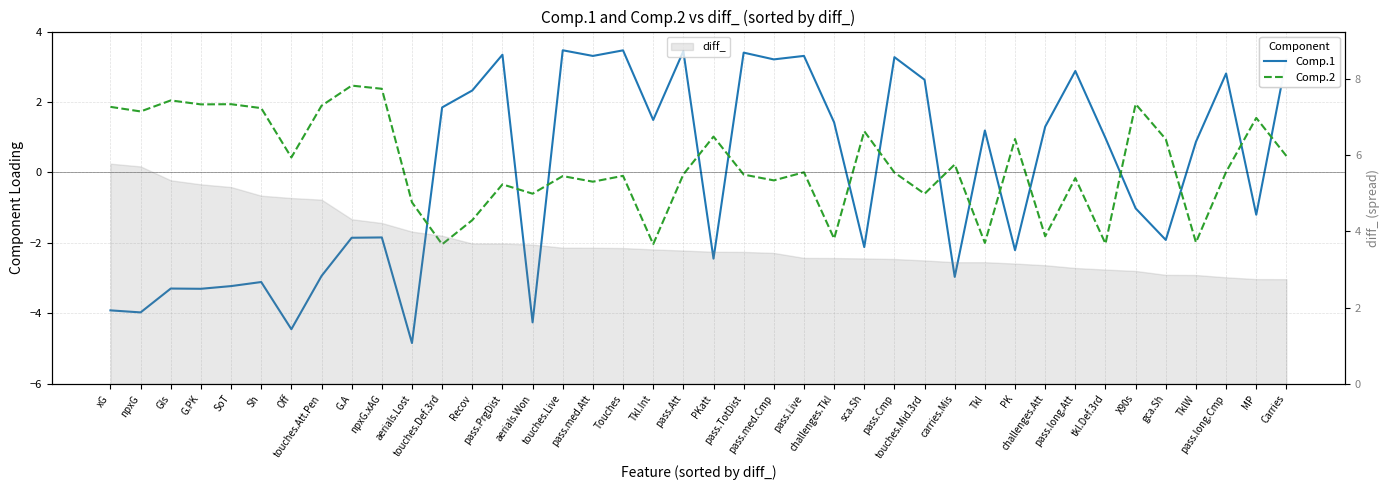

The Comp.1 series shows 3.5 at Touches. True or false?

True